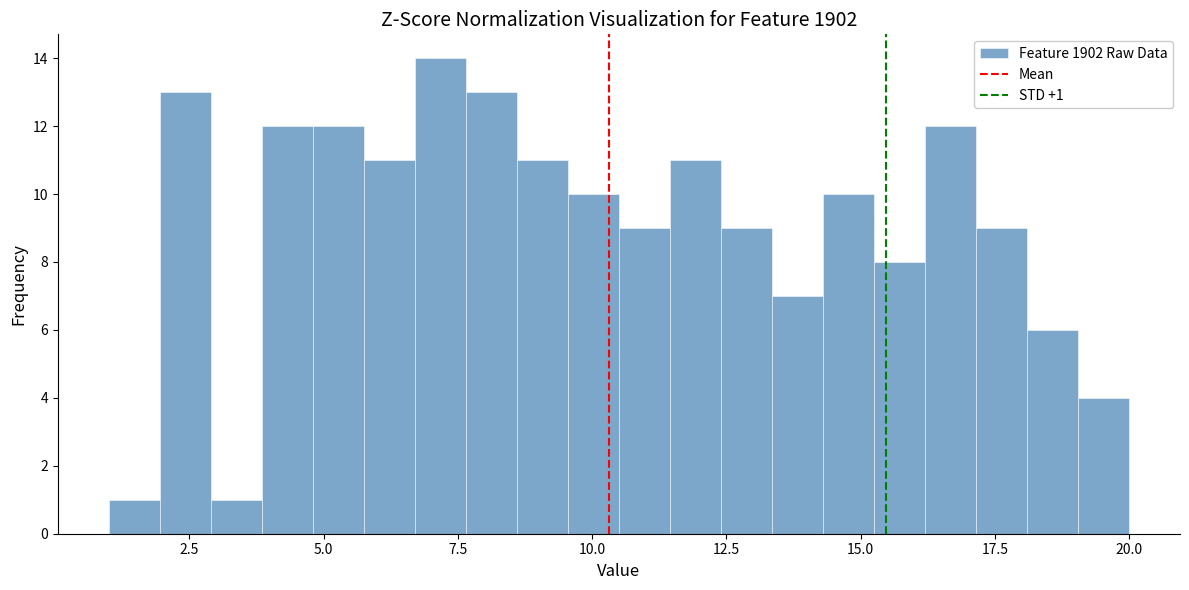

Around what value on the x-axis is the tallest bar? Give the approximate position of its centre, as read against the axis.

7.0